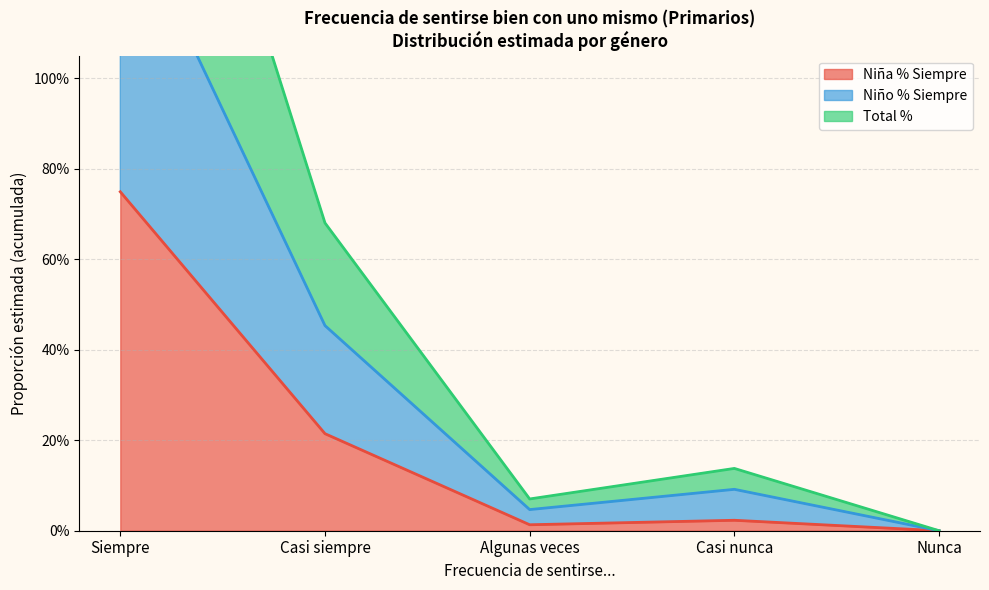

The value of Niña (N estimada) at Nunca is -0.4. True or false?

False